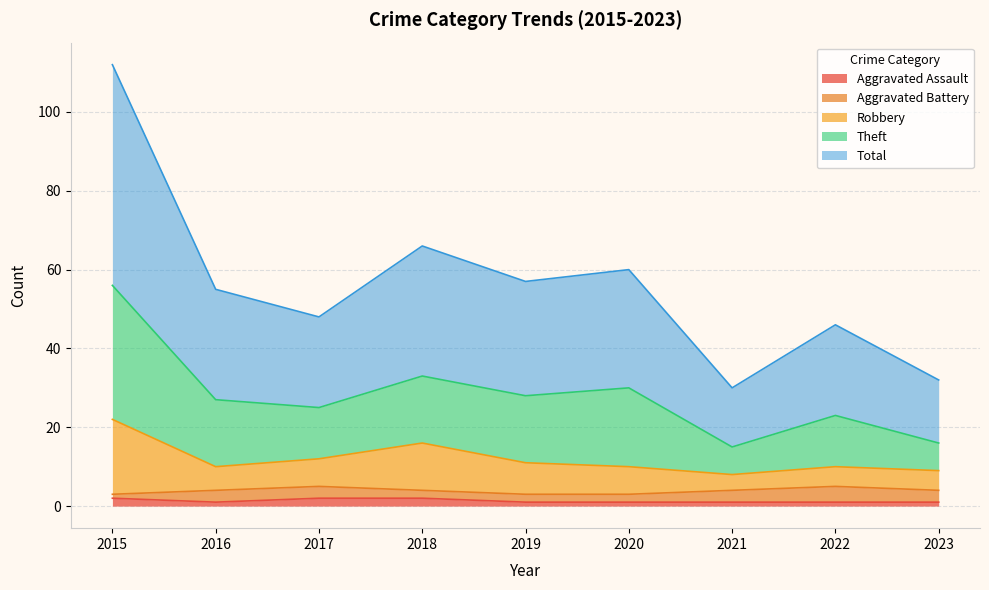

True or false: Aggravated Assault and Total intersect in this chart.

False